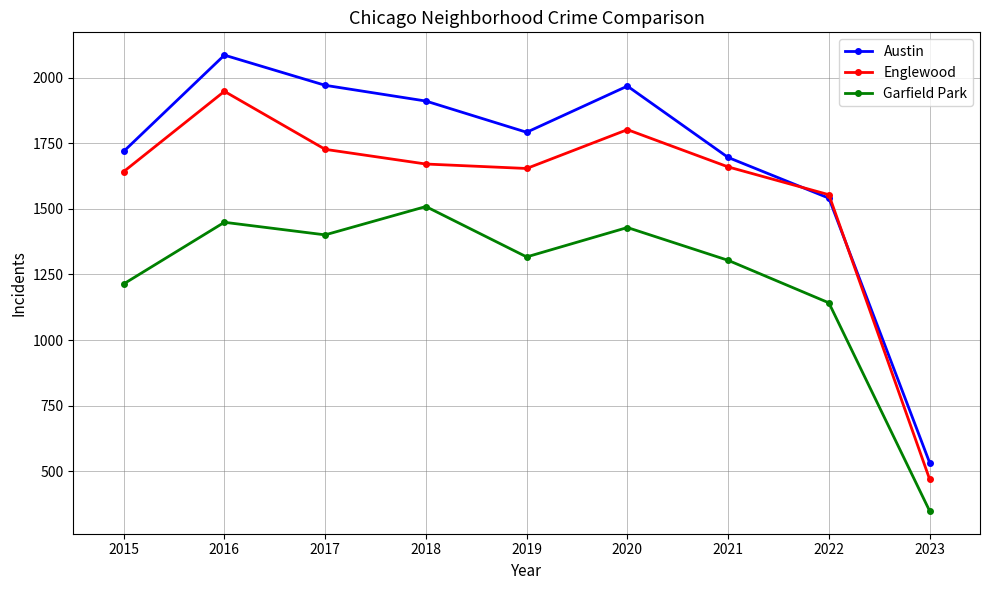

What is the value of the Garfield Park point at the 7th from the left?

1304